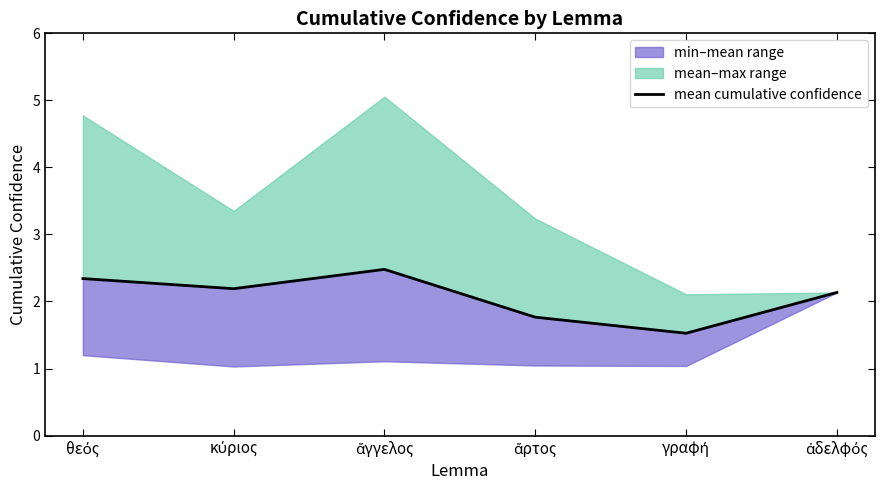

True or false: the data shows 0.8 at ἄρτος.

False